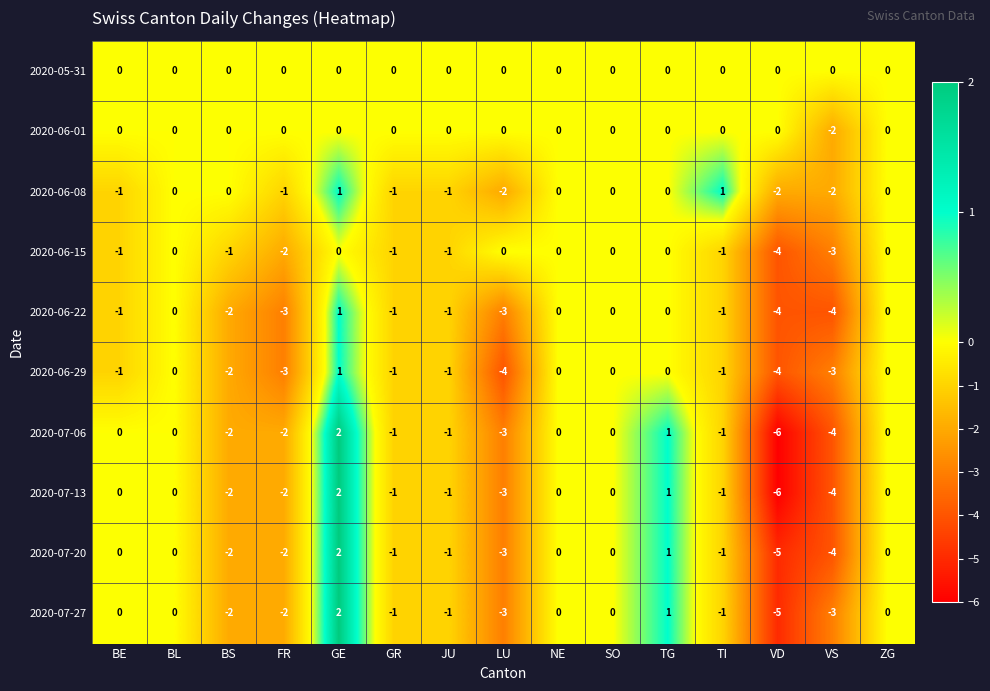

What is the approximate value of 2020-07-20 at VD?

-5